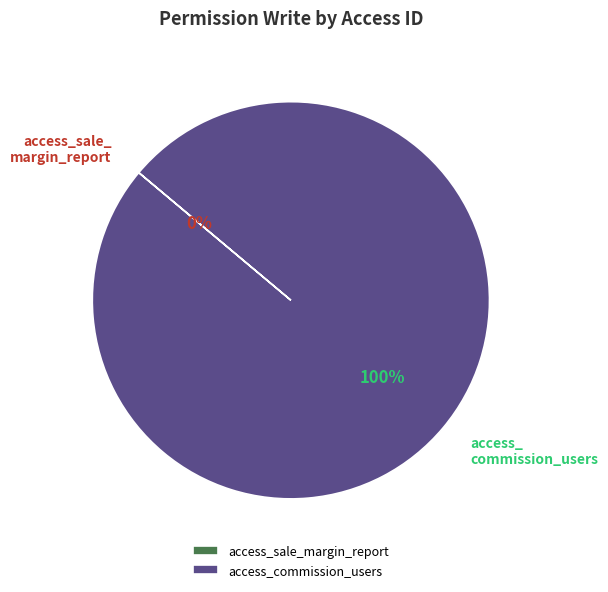

To the nearest percent, what percentage of the pie is access_commission_users?

100%